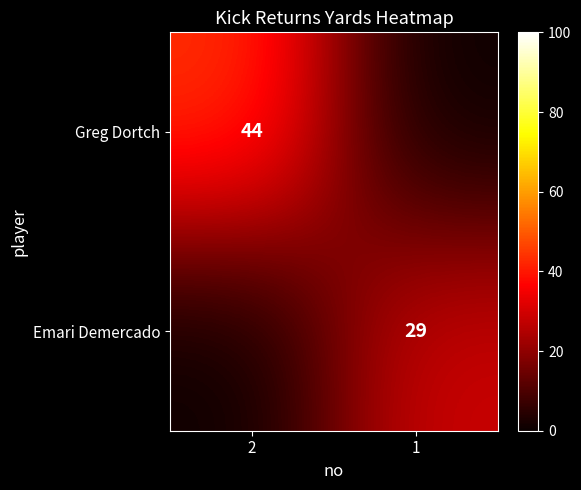

Is it true that Greg Dortch equals 44 at 2?

True